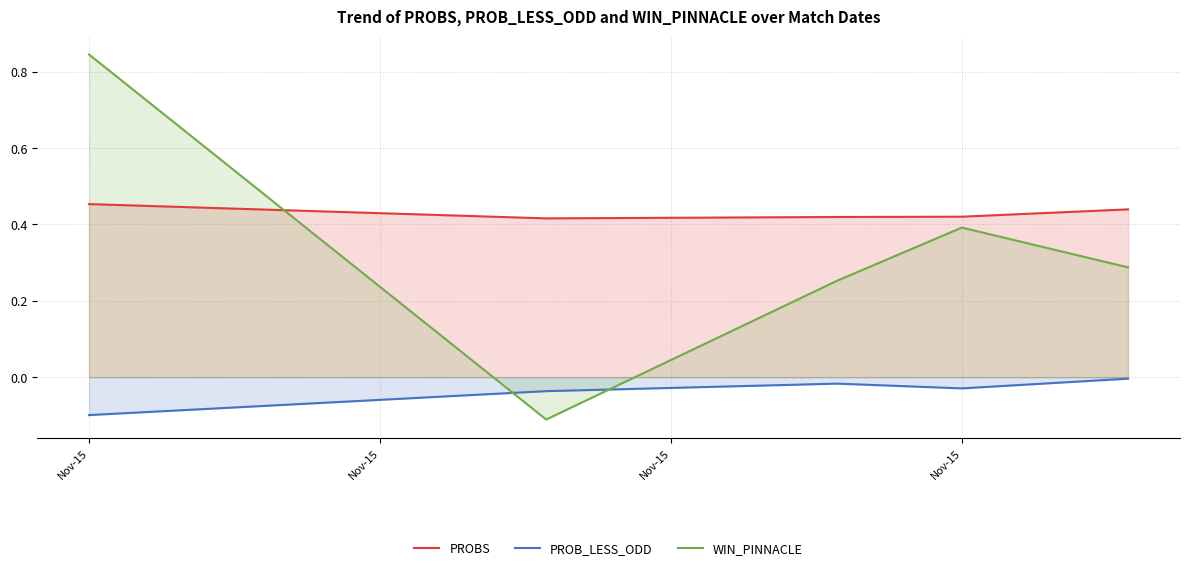

Rank the series by their average value, from highest to lowest.

PROBS, WIN_PINNACLE, PROB_LESS_ODD